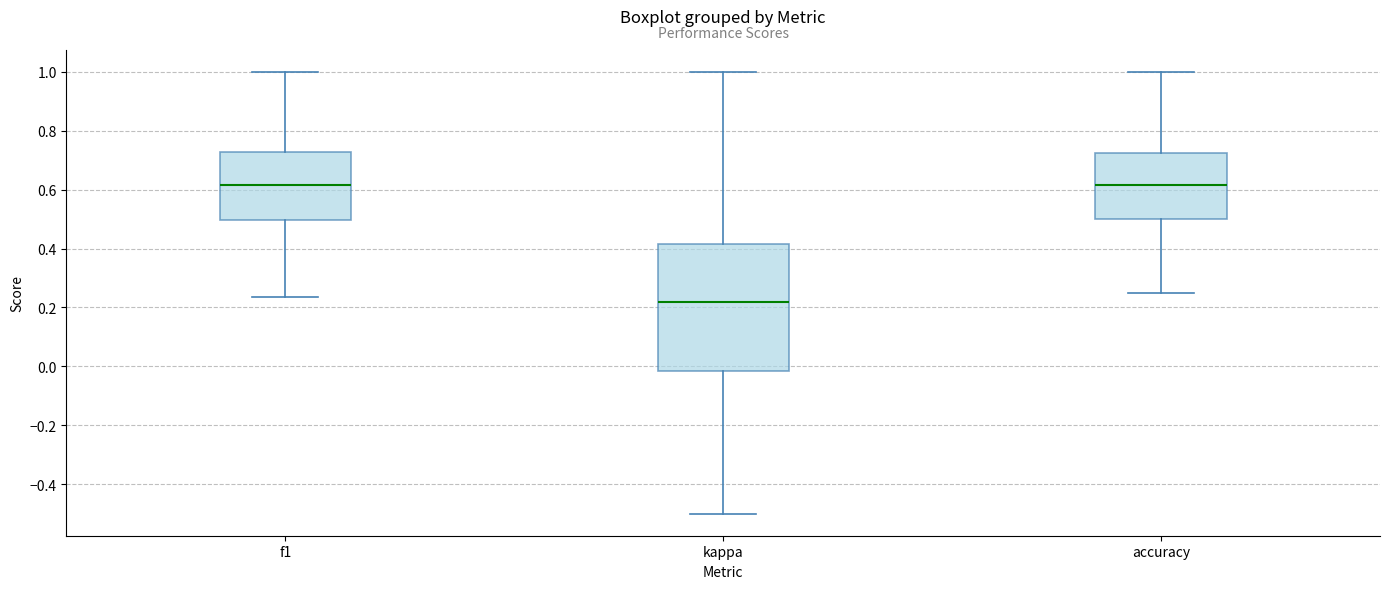

Where is the lower edge of the box for kappa on the y-axis? The values are not printed on the chart, so give them approximately, as read against the axis.

-0.02